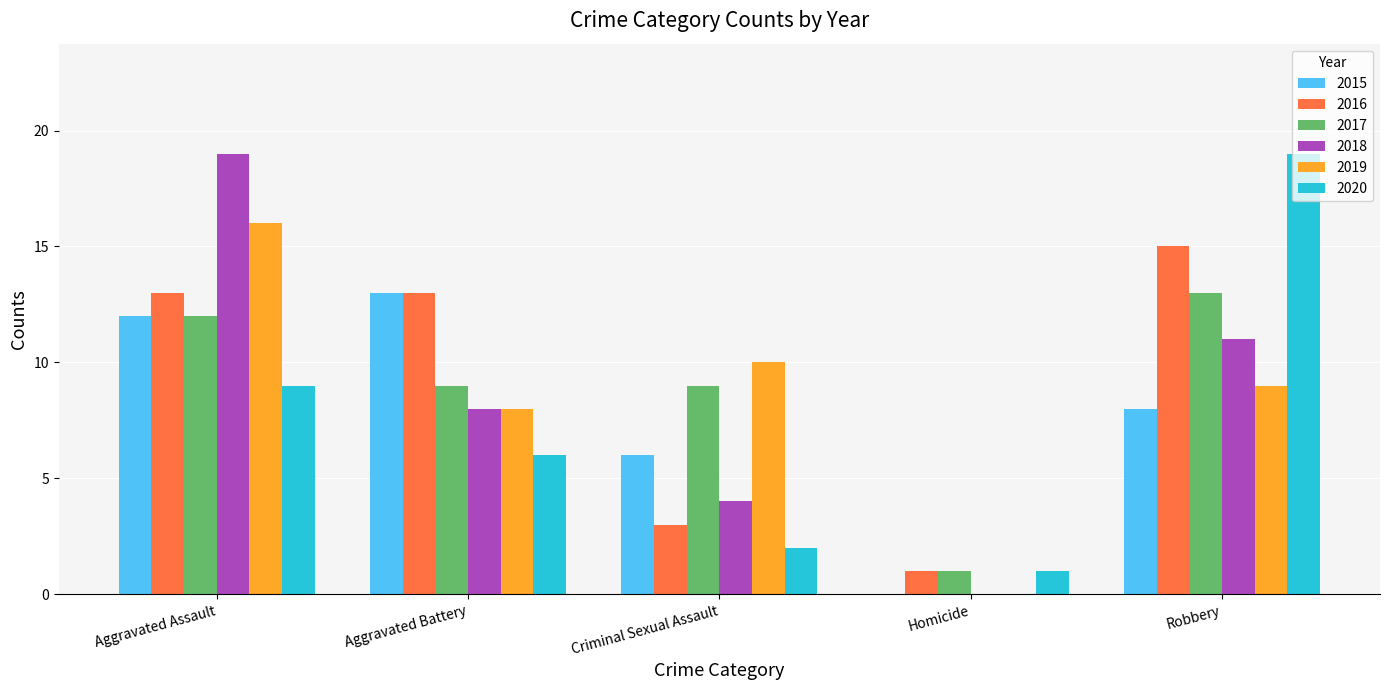

Are the bars grouped side by side (vs. stacked)?

Yes